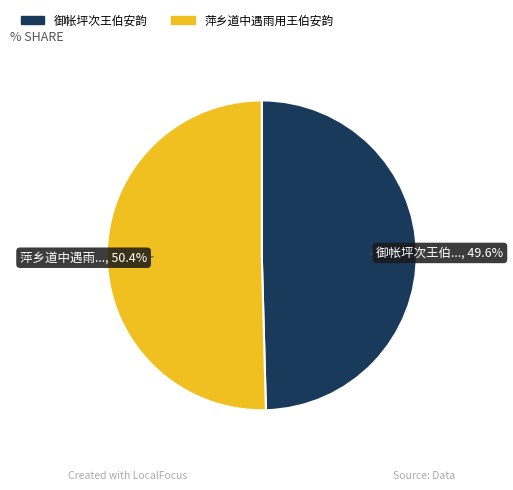

Is there a majority slice in this chart?

Yes